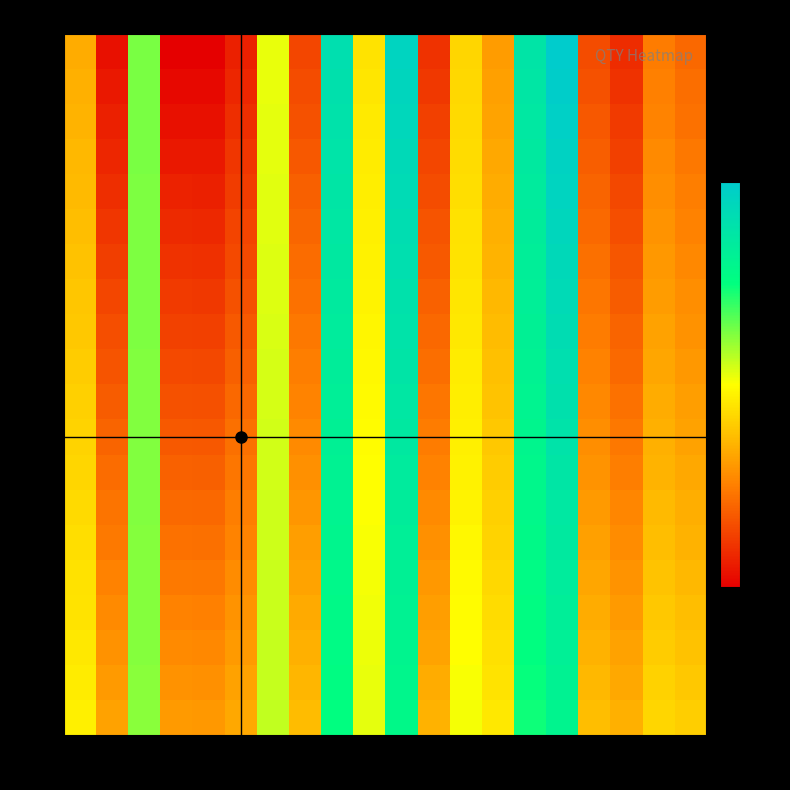

List the series in order of their peak value, highest first.

200k, 189k, 178k, 168k, 157k, 147k, 136k, 126k, 115k, 105k, 94k, 84k, 73k, 63k, 52k, 42k, 31k, 21k, 10k, 0k